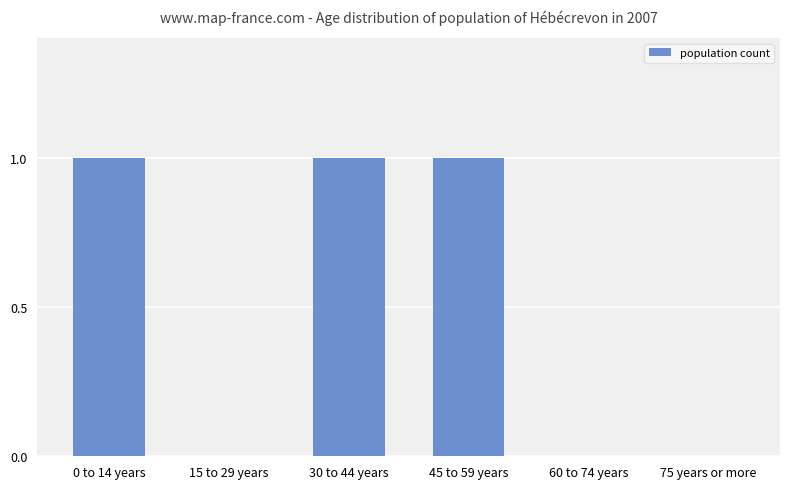

Which has a higher value, 60 to 74 years or 45 to 59 years?

45 to 59 years